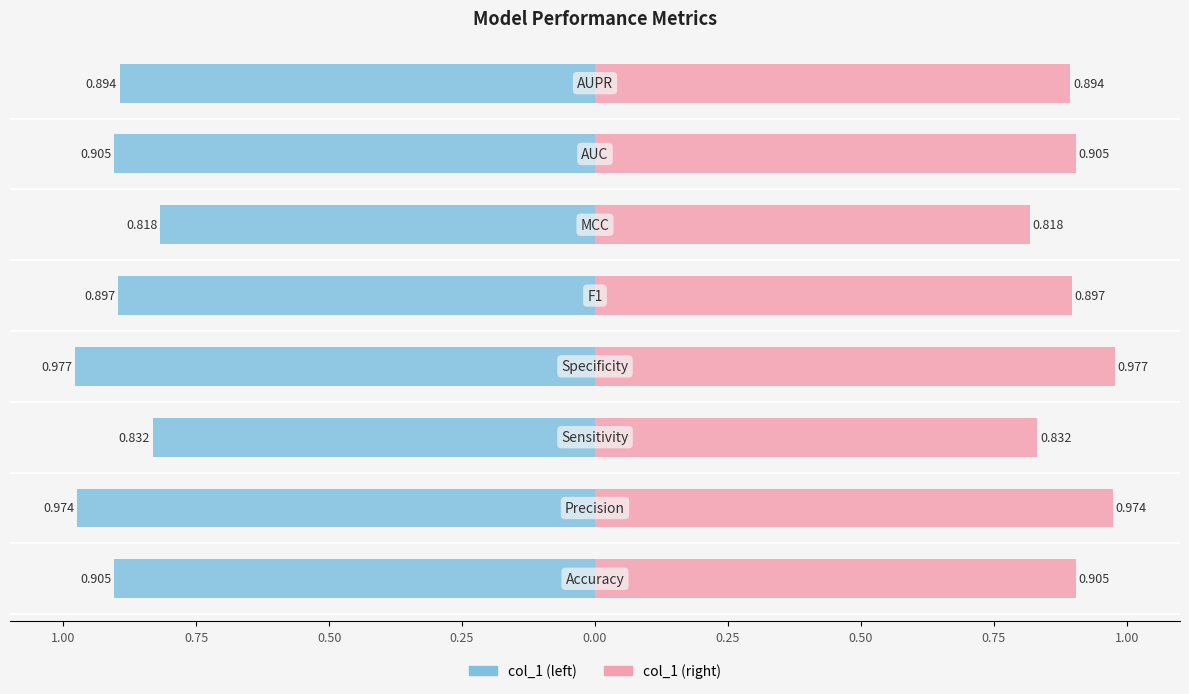

Rank the series by their maximum value, from lowest to highest.

col_1 (left), col_1 (right)